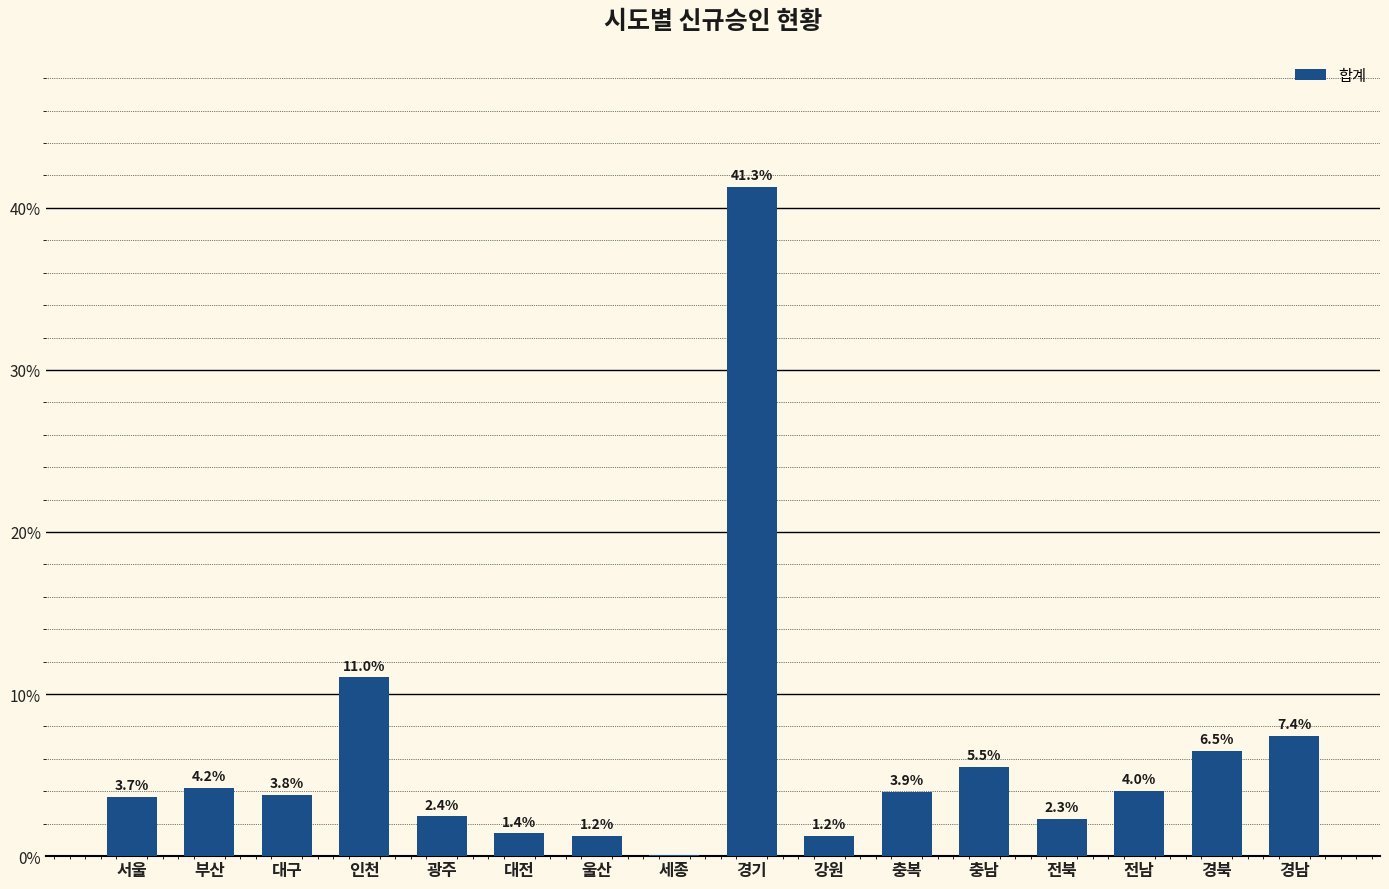

What is the maximum value shown in the chart?

41.3